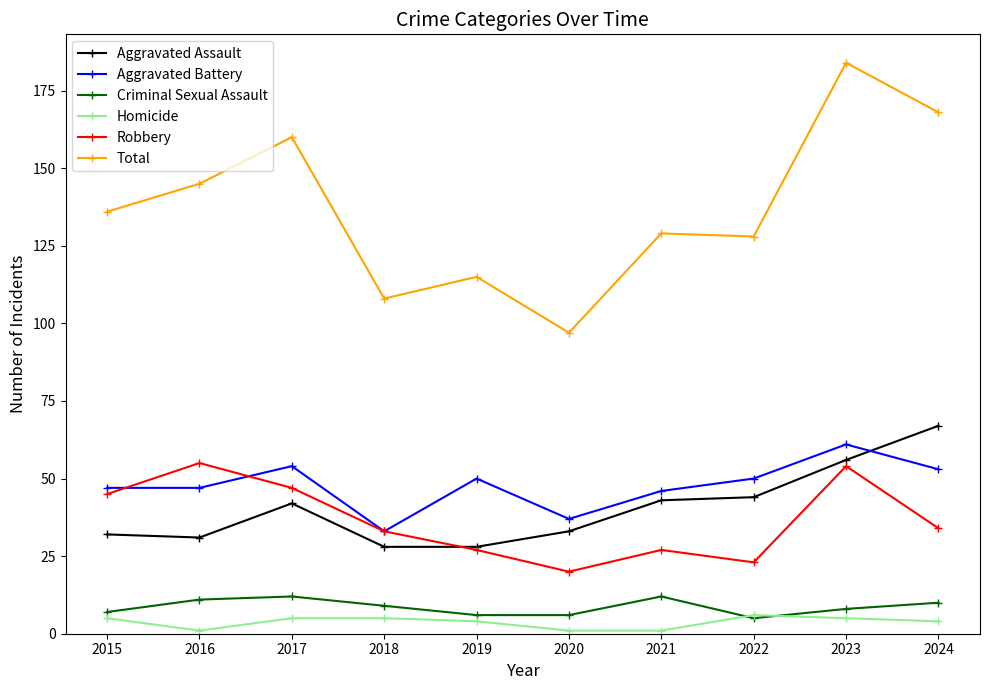

What is the approximate value of Robbery at 2022?

23